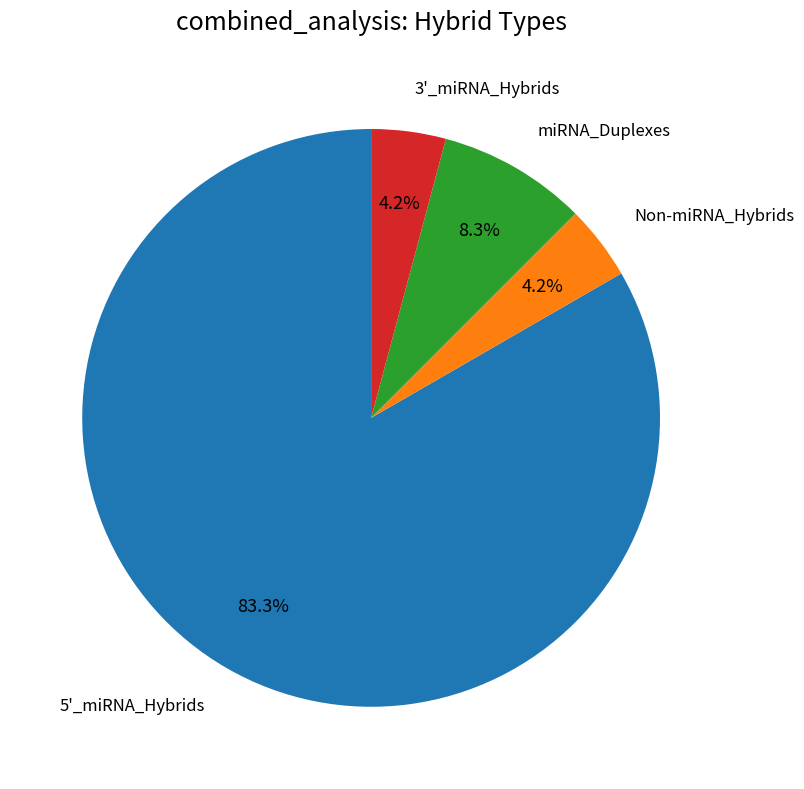

Which category accounts for the majority?

5'_miRNA_Hybrids